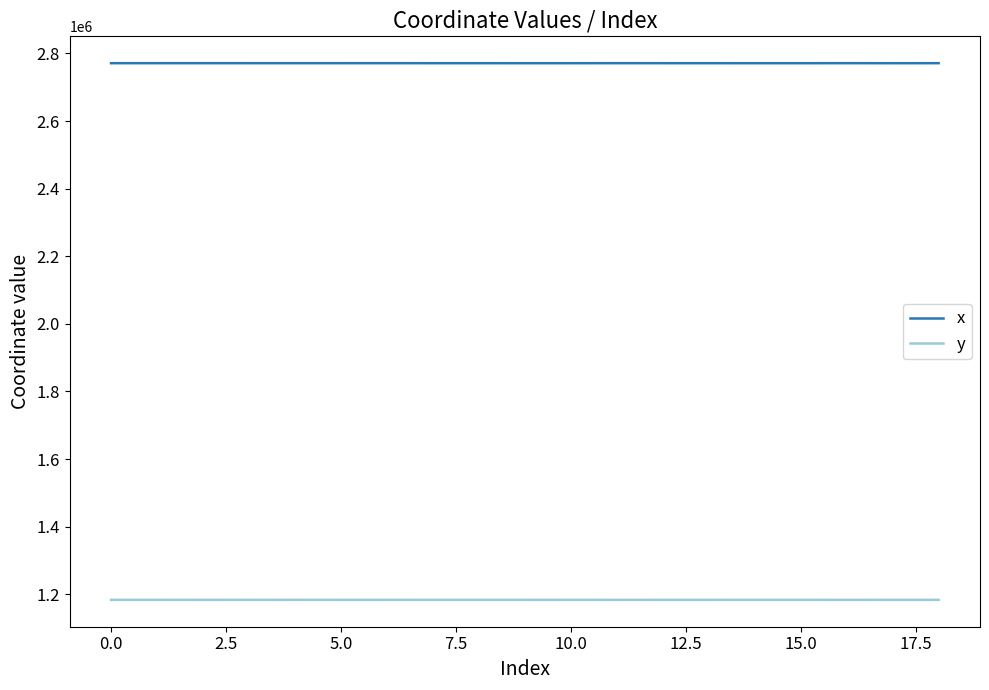

Does the chart display data point markers on the line(s)?

No